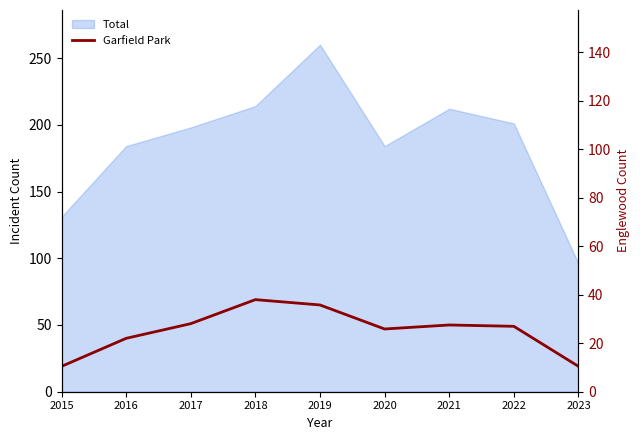

Where does the data first go above 49?

2017